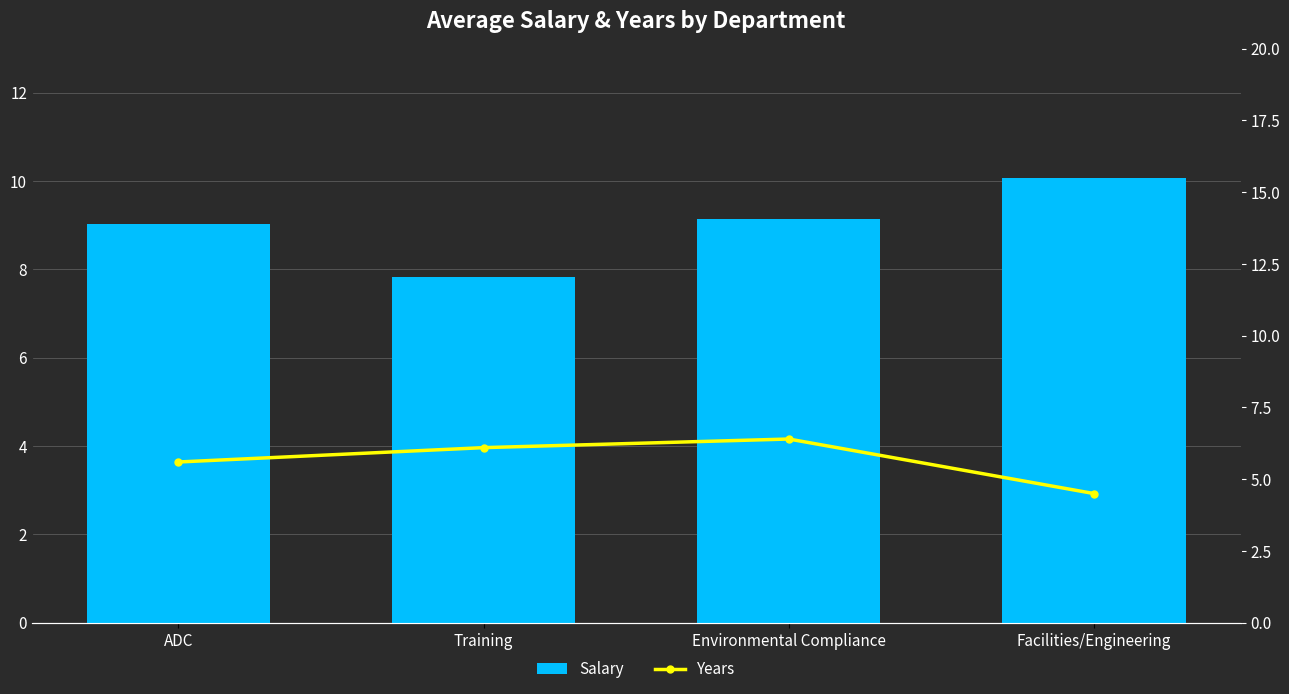

Where is Salary nearest to the value 89428?

ADC